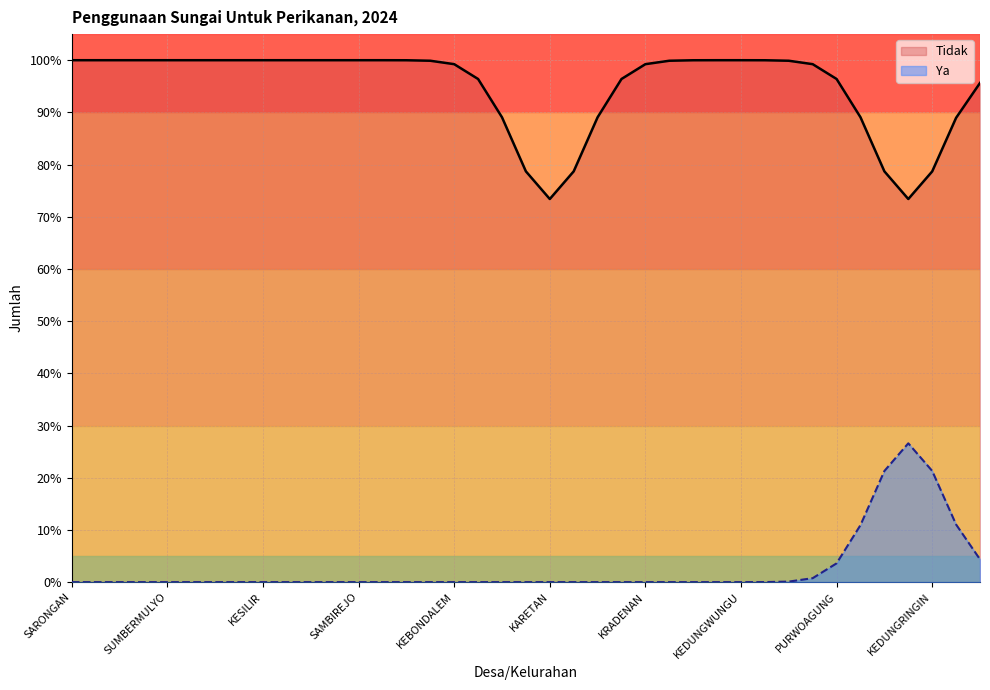

The chart shows a value of 1 at TEMUREJO. True or false?

True